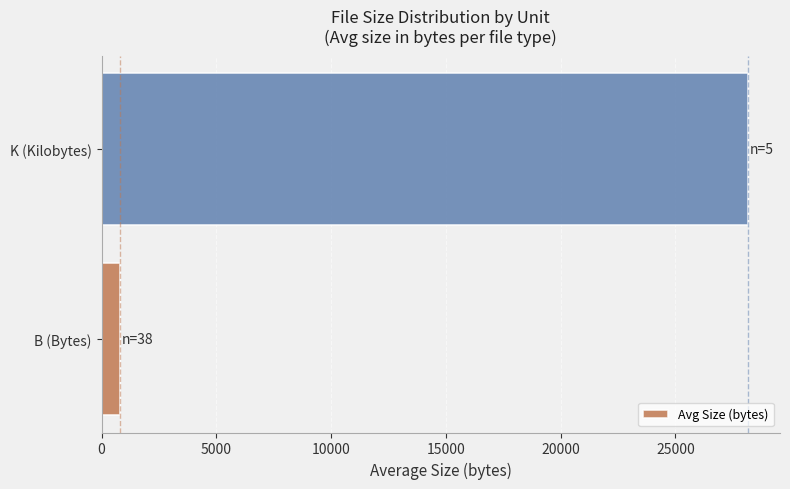

True or false: the data shows 8726.4 at K (Kilobytes).

False